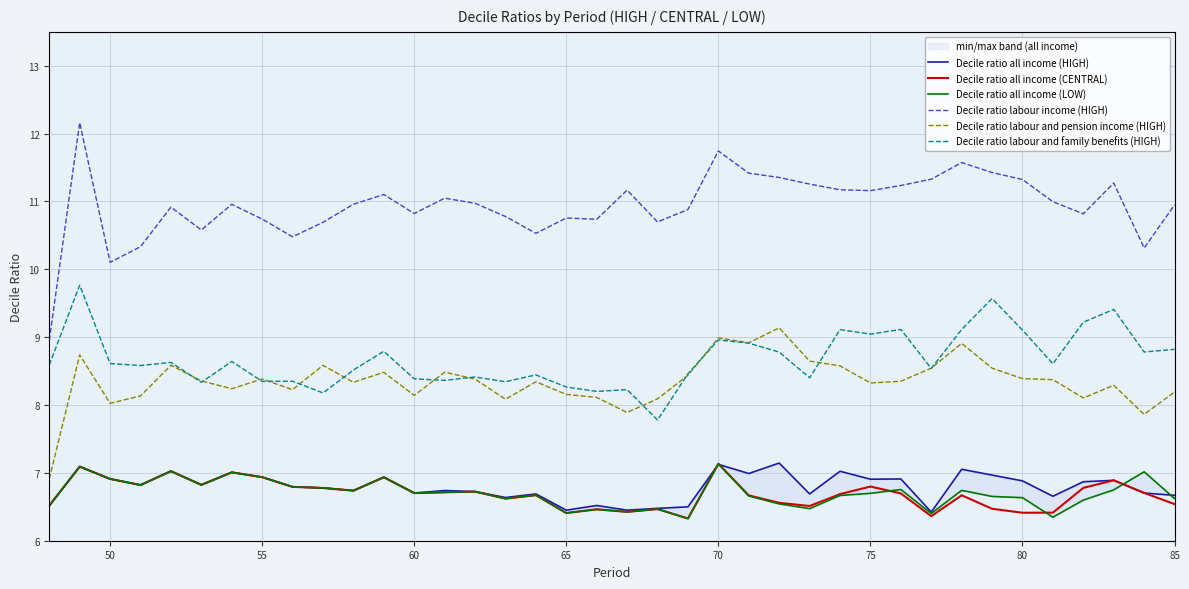

What is the highest value of the Decile ratio all income (HIGH) series?

7.1